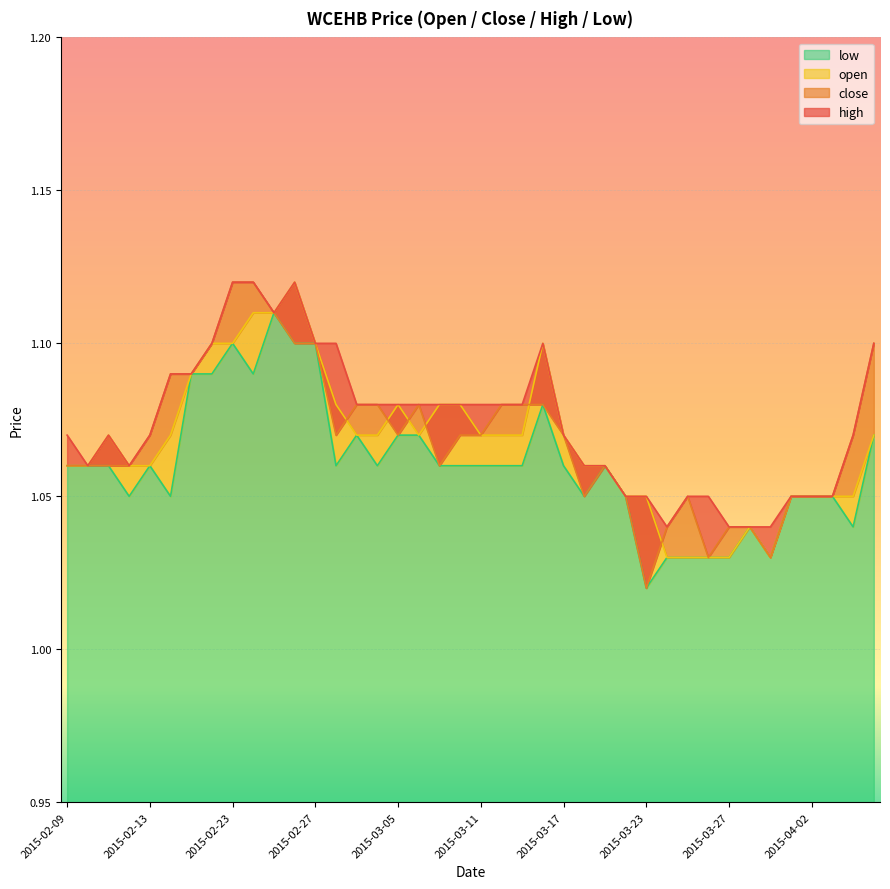

At which category does the chart reach its minimum across all series?

2015-03-23